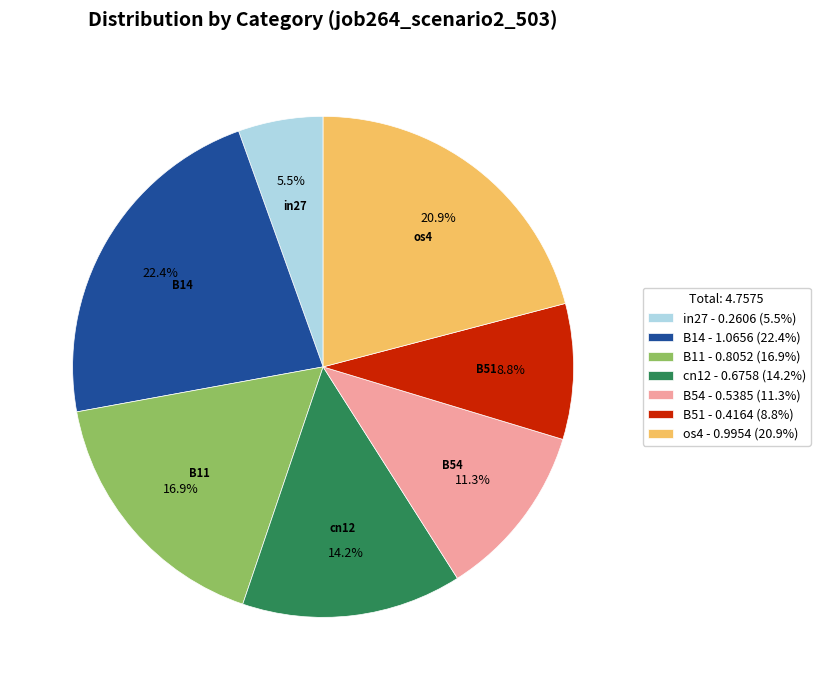

How many slices are in this pie chart?

7